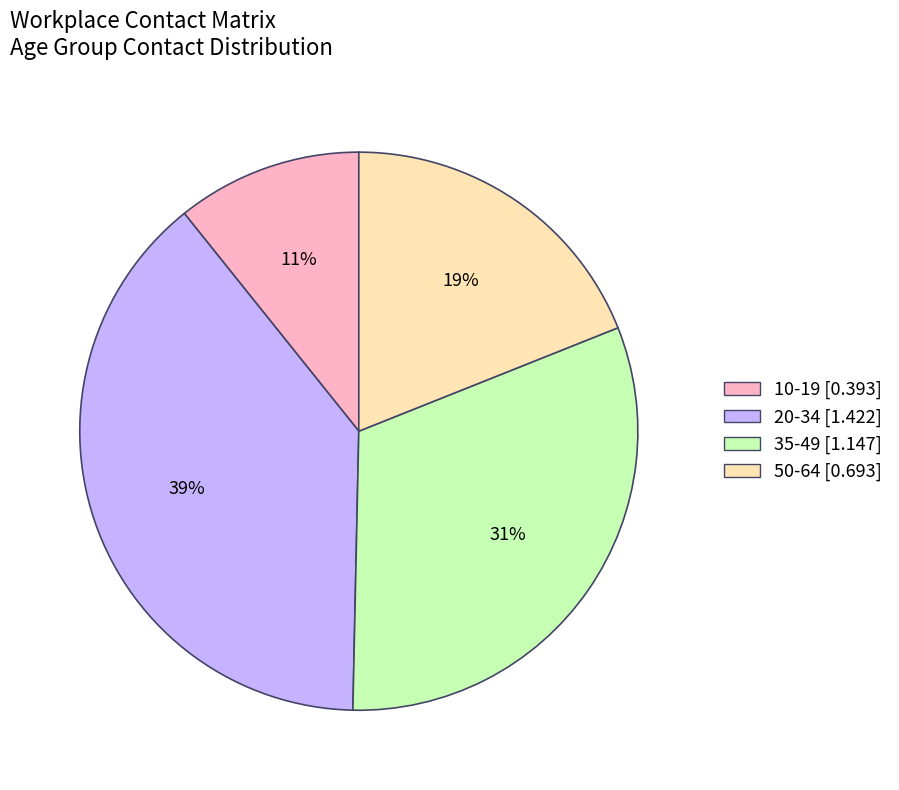

Is there any slice that represents more than half of the pie?

No